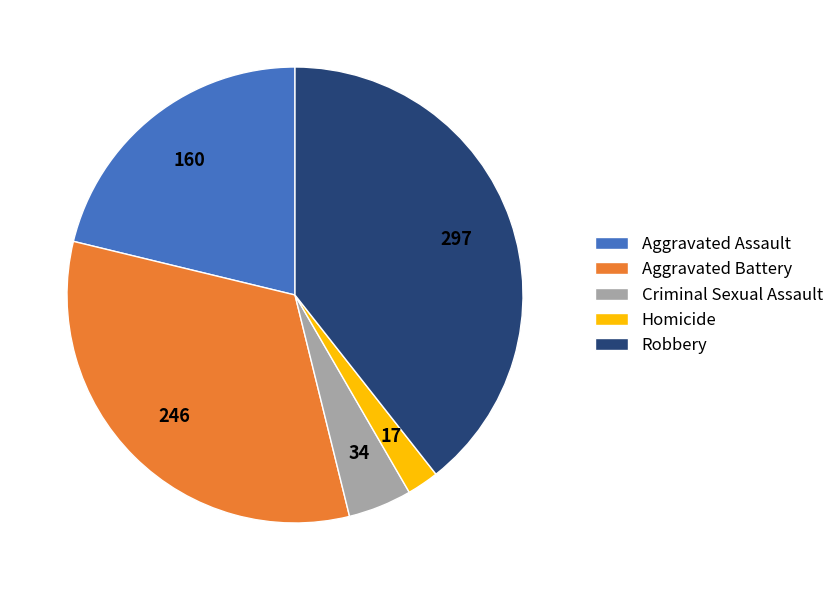

Which category has the biggest portion of the pie?

Robbery